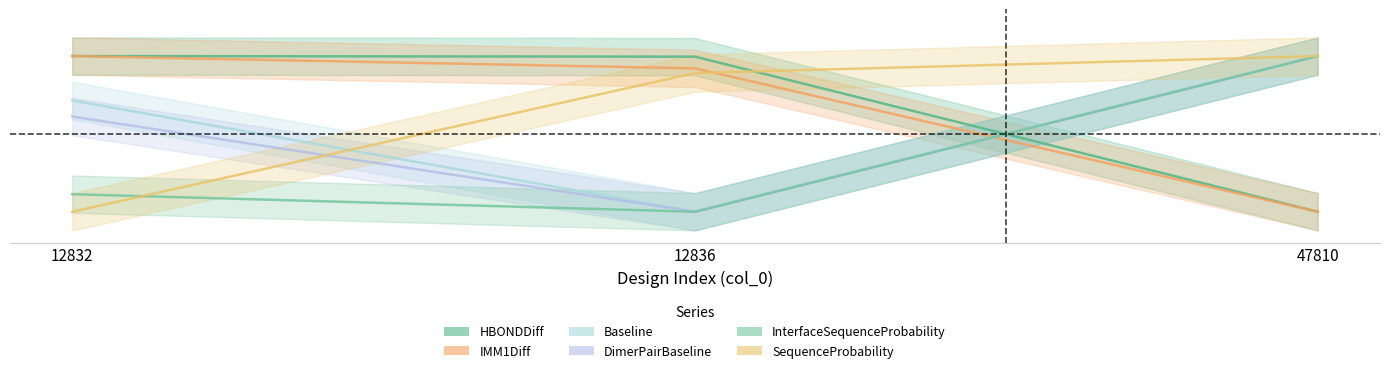

Which series has the largest total across all categories?

HBONDDiff